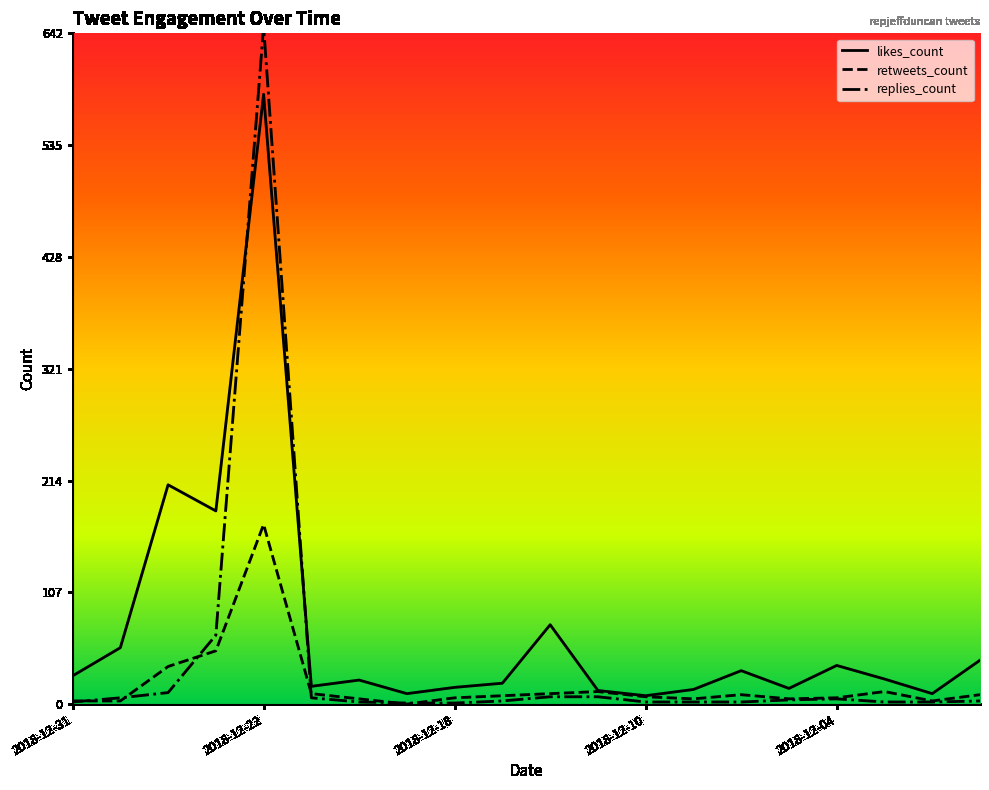

The retweets_count series shows 4 at 19. True or false?

False